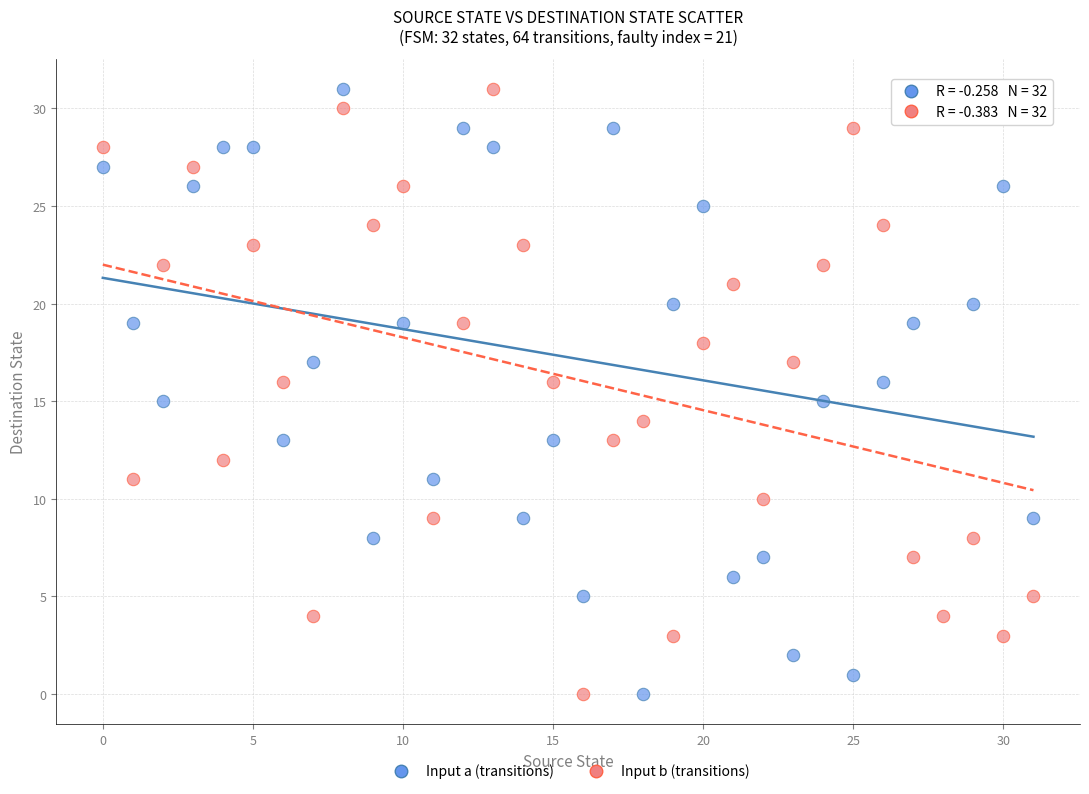

Across all data points, what is the range of Y values (max minus min)?

31